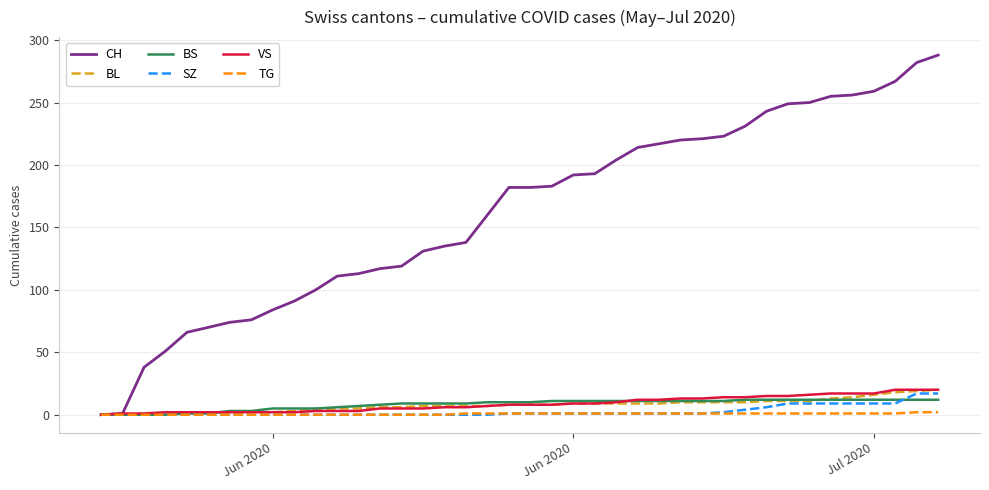

Which series has the largest total across all categories?

CH